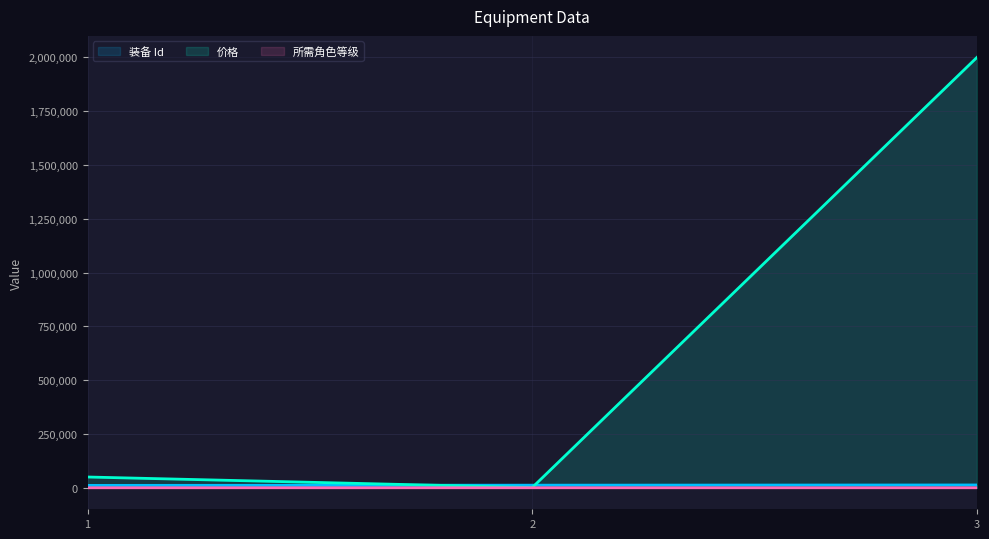

Which series has the largest total across all categories?

价格